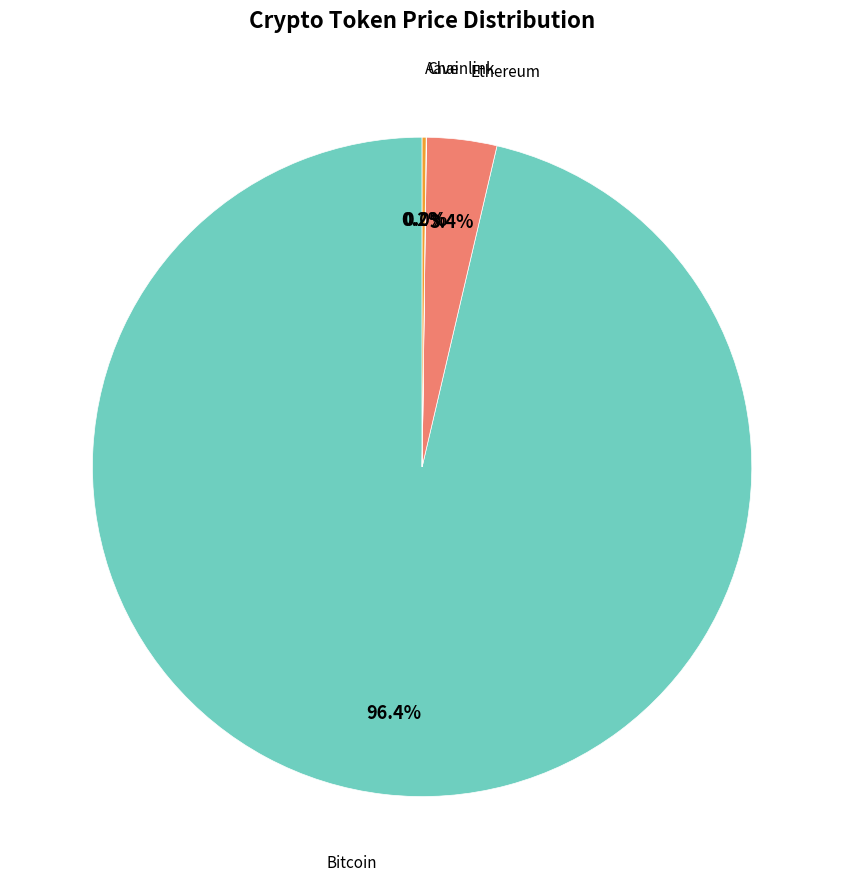

To the nearest percent, what is the difference between the largest and smallest slice percentages?

96%